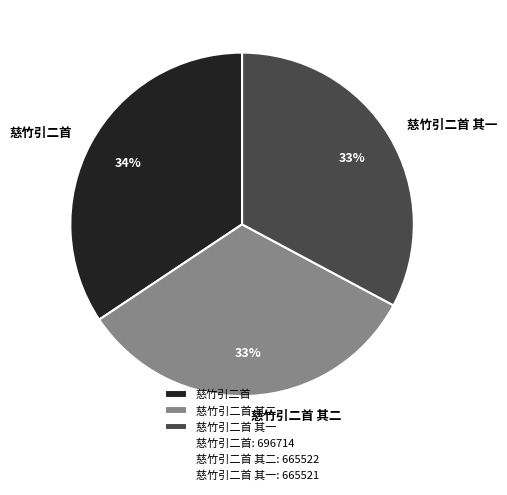

Does any single category account for the majority?

No